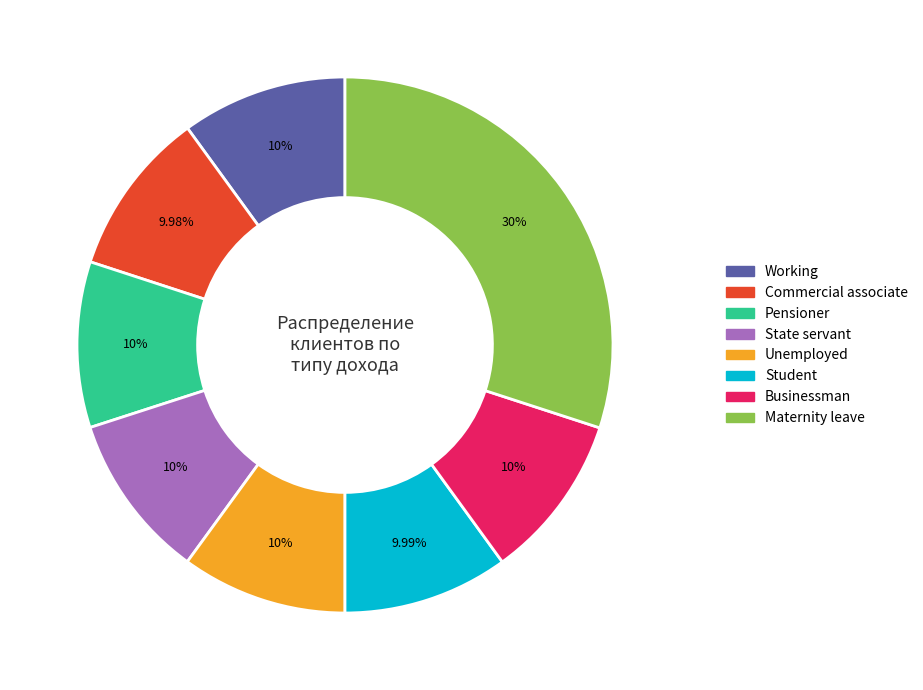

Is there any slice that represents more than half of the pie?

No